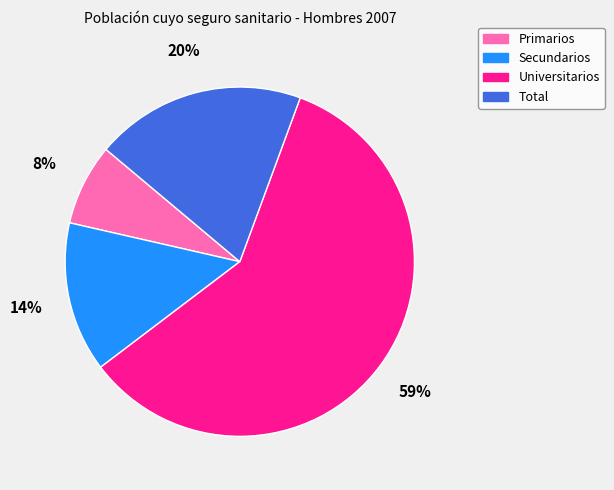

The Universitarios slice represents 73% of the pie. True or false?

False